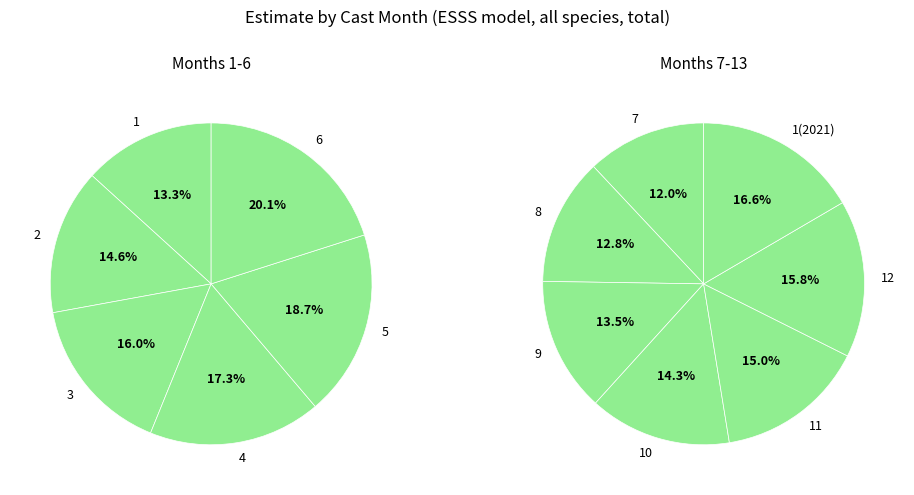

Is there a majority slice in this chart?

No